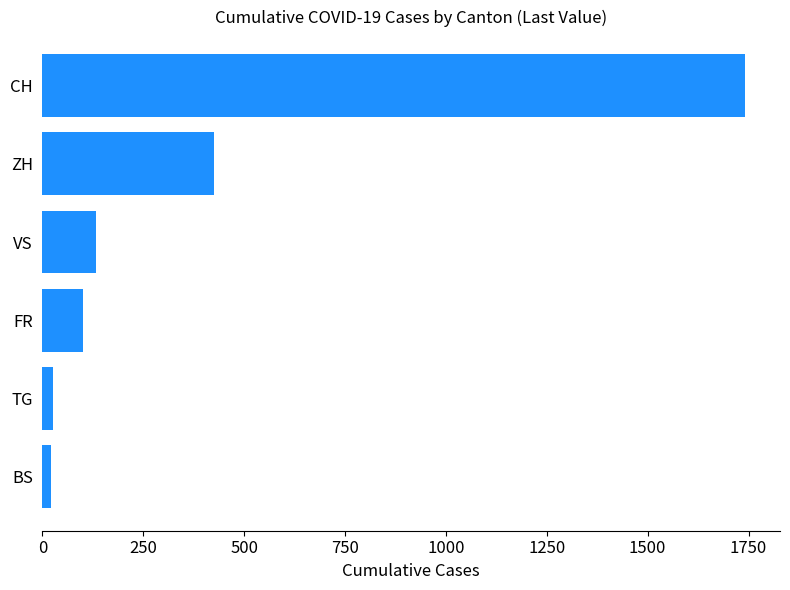

What is the minimum value shown in the chart?

21